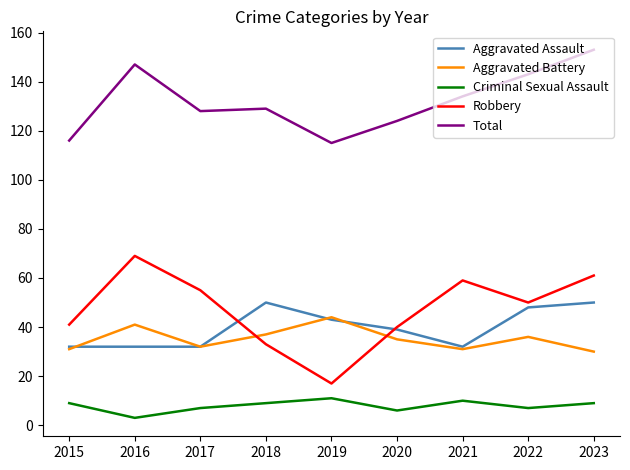

Is this an area chart (filled region under the line)?

No